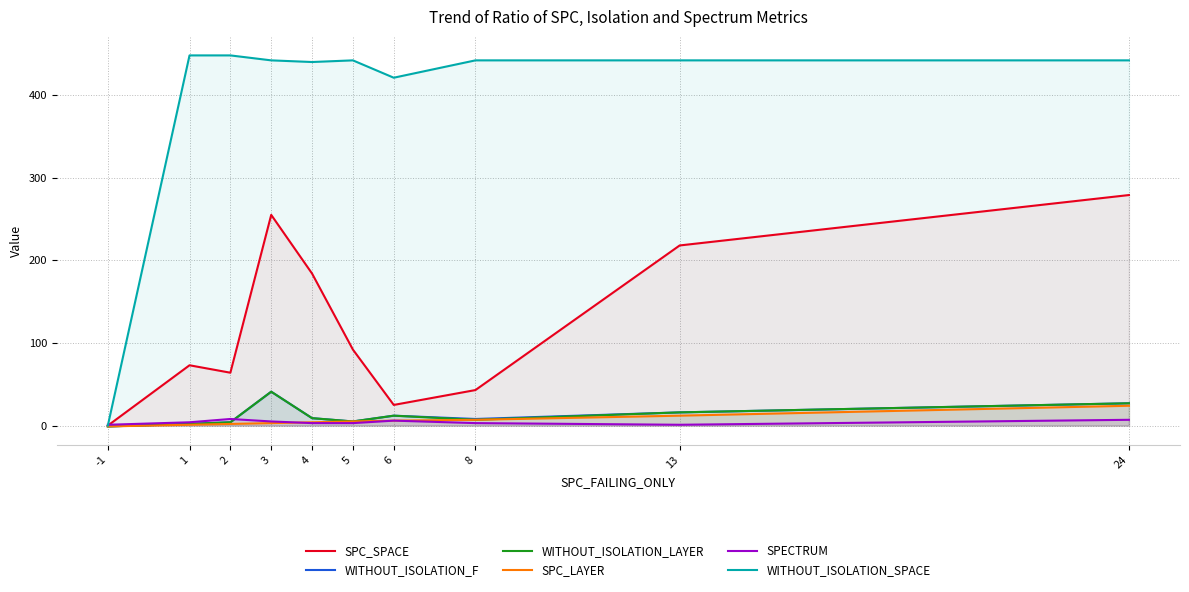

How many data points in SPC_LAYER are less than 5?

5